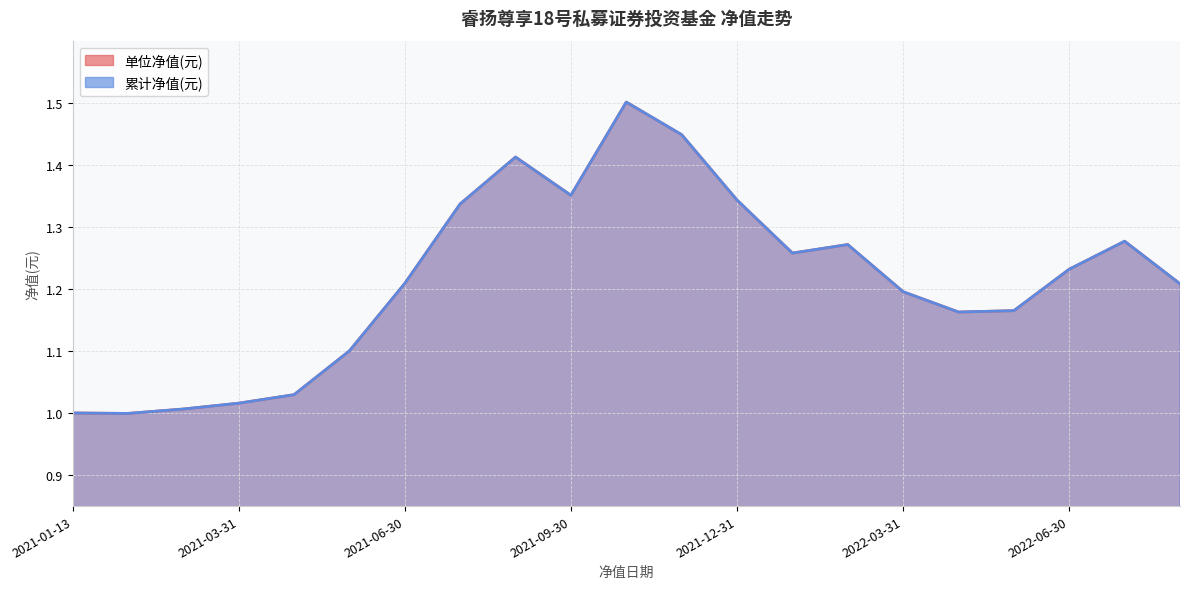

What is the total value across all series at 2021-06-30?

2.4